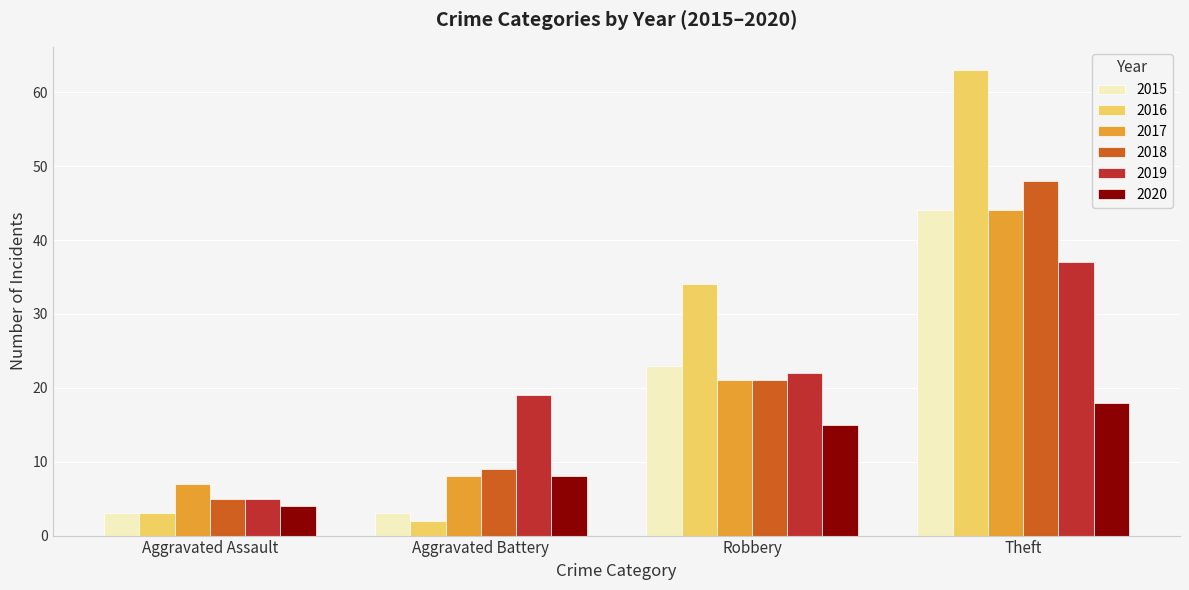

What is the difference between the 2016 values at Robbery and Aggravated Assault?

31